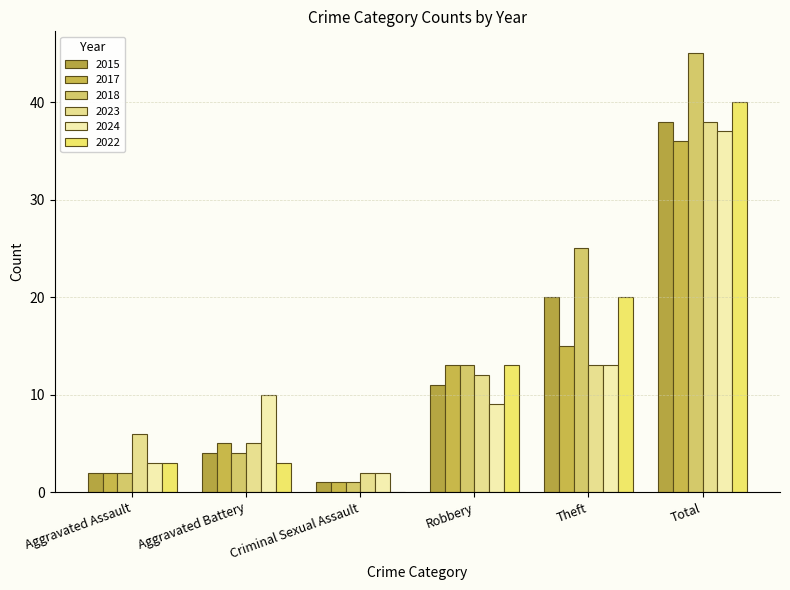

Count the number of data series in this chart.

6